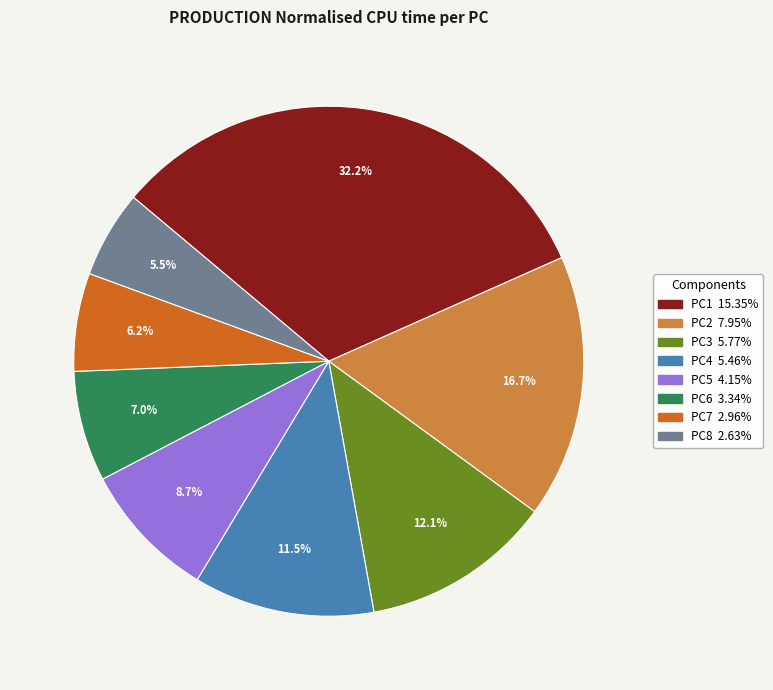

How many segments does this pie chart have?

8